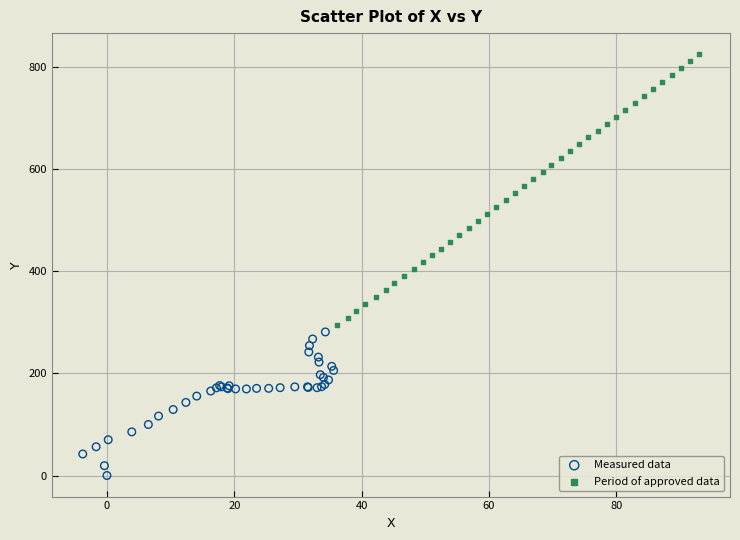

Which series reaches the maximum Y coordinate?

Period of approved data